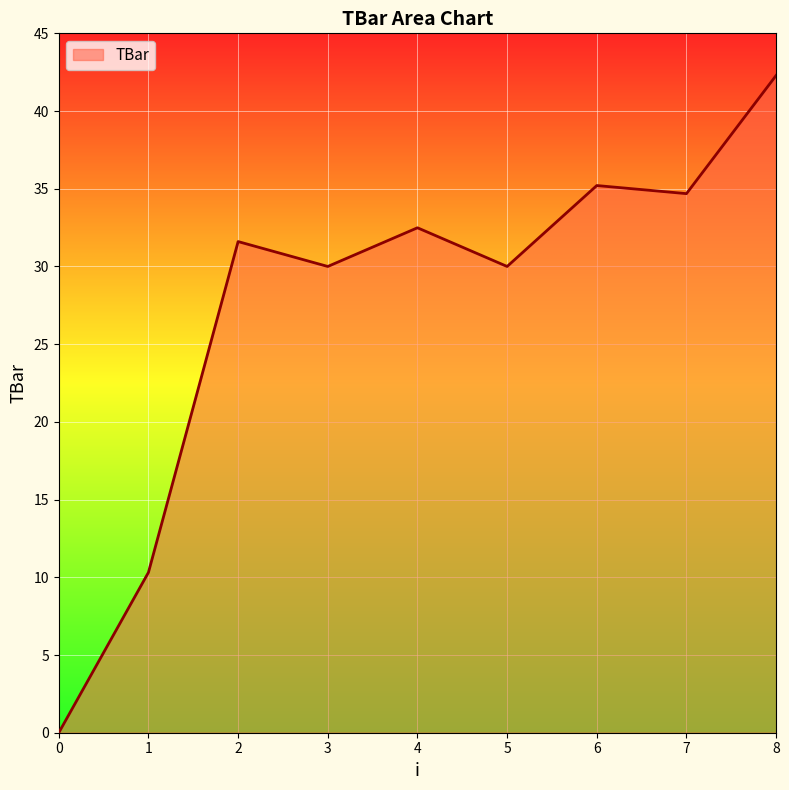

Which has a higher value, 8 or 4?

8